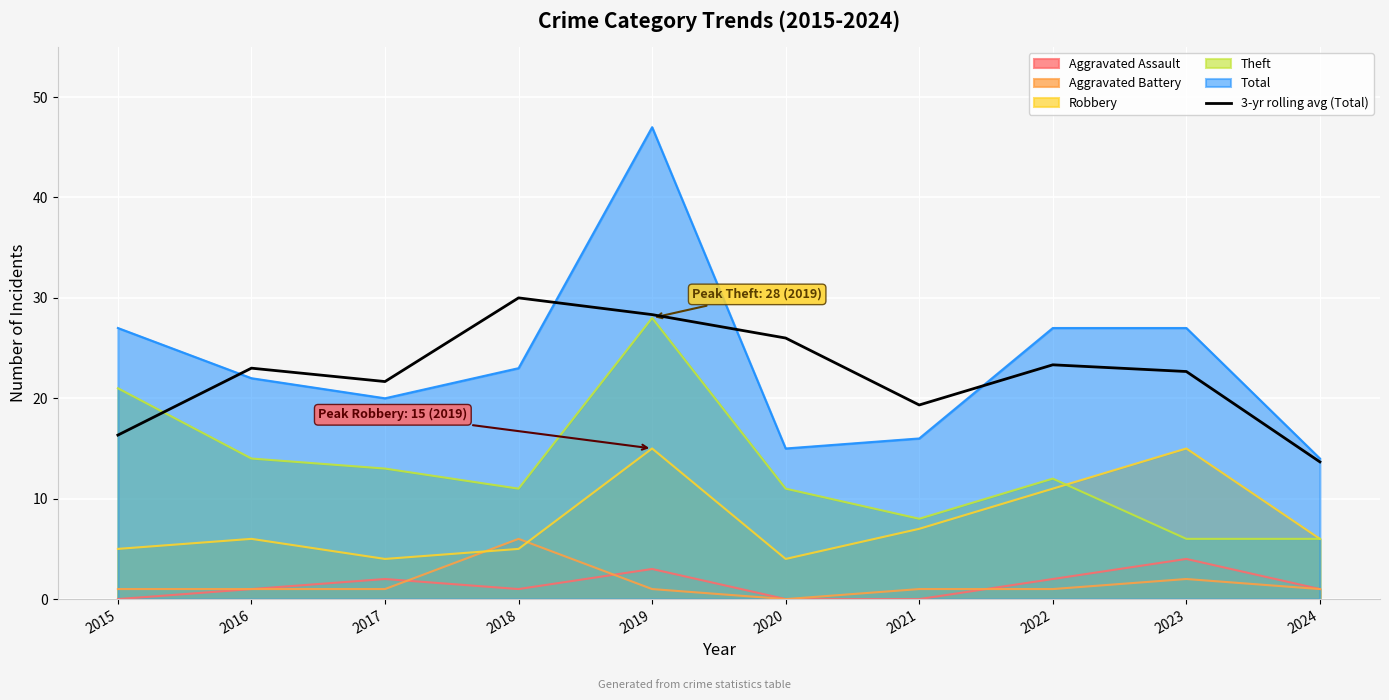

What is the maximum value shown in the chart?

47.0